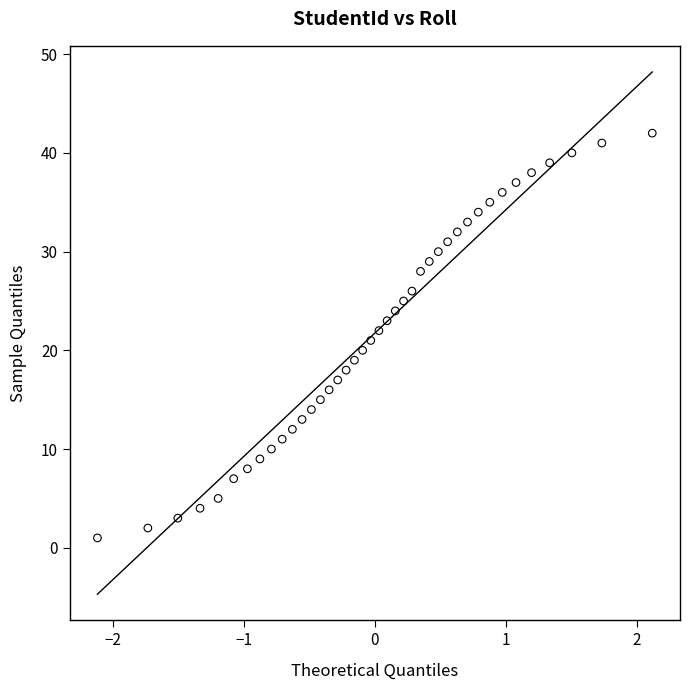

What is the range of Y values (max minus min)?

41